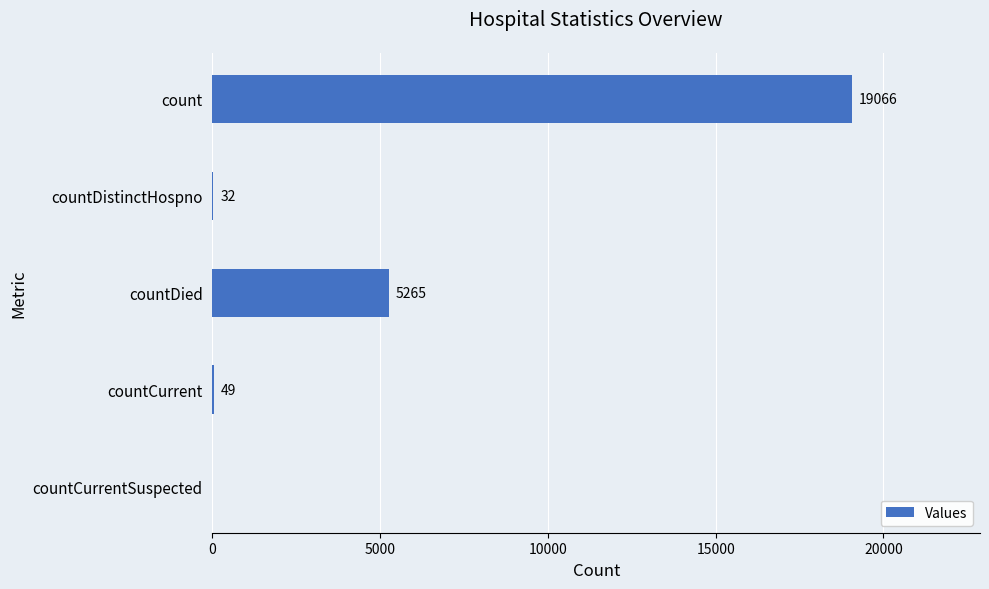

How many distinct data groups are displayed?

1